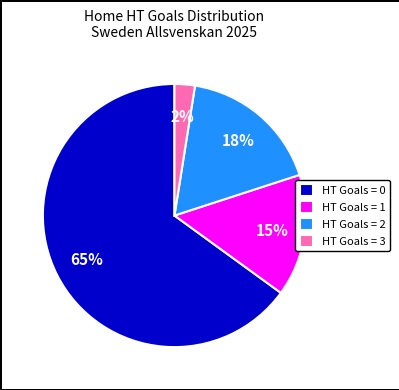

Between HT Goals = 2 and HT Goals = 0, which is larger?

HT Goals = 0